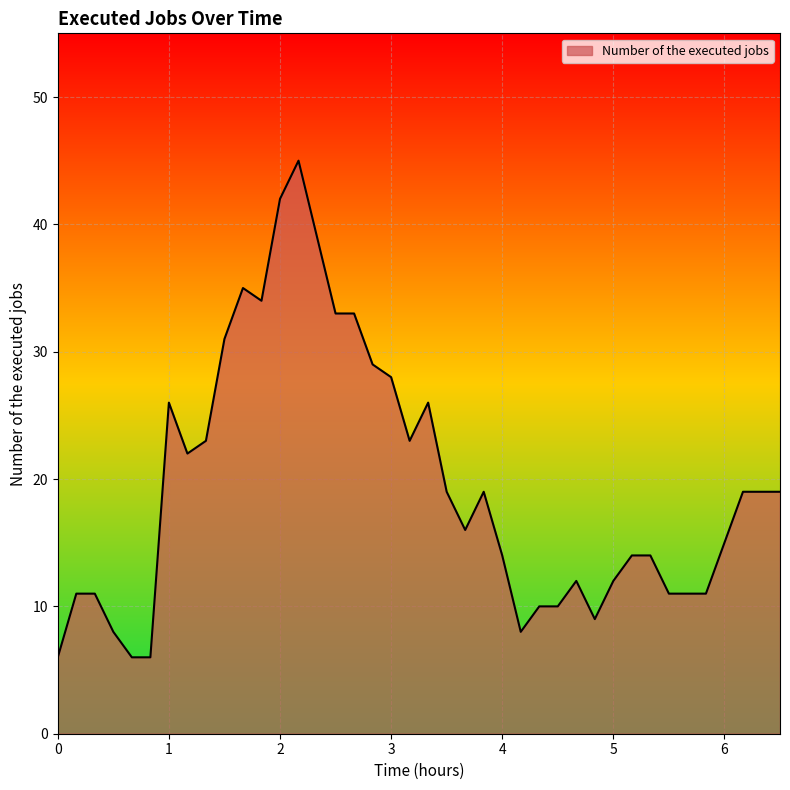

What is the greatest value displayed?

45